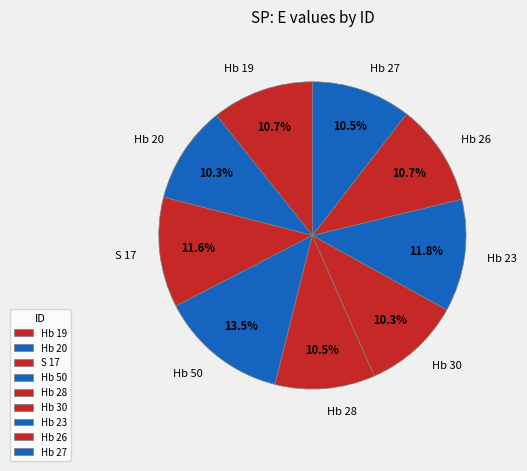

What percentage is the Hb 23 slice, to the nearest percent?

12%